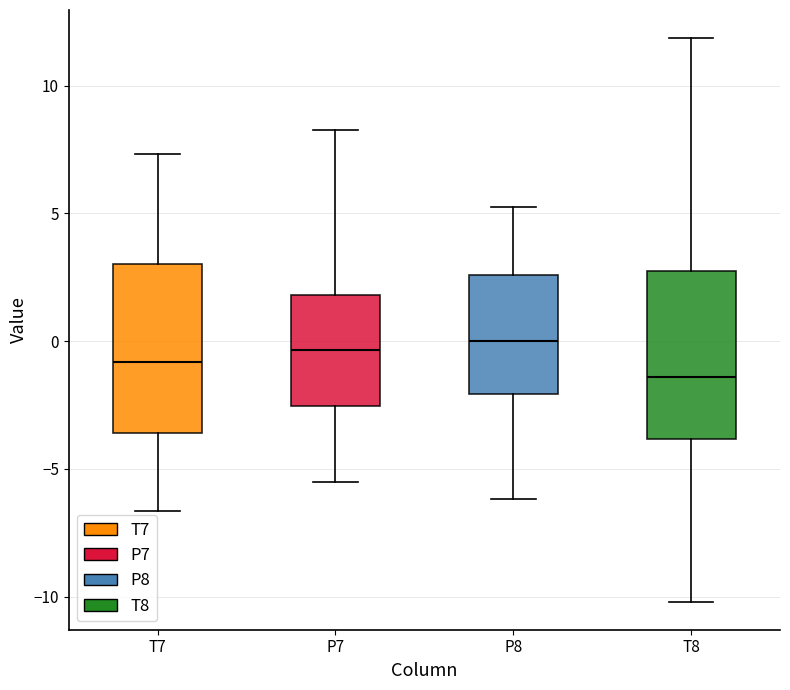

Reading left to right, transcribe this box plot: for each box, give where its median line is, the range the box spans, and where its two whiskers end, as read against the y-axis. The values are not printed on the chart, so give them approximately, as read against the axis.

T7: median -1.0, box -3.5 to 3.0, whiskers -6.5 to 7.5
P7: median -0.5, box -2.5 to 2.0, whiskers -5.5 to 8.5
P8: median 0.0, box -2.0 to 2.5, whiskers -6.0 to 5.0
T8: median -1.5, box -4.0 to 2.5, whiskers -10.0 to 12.0